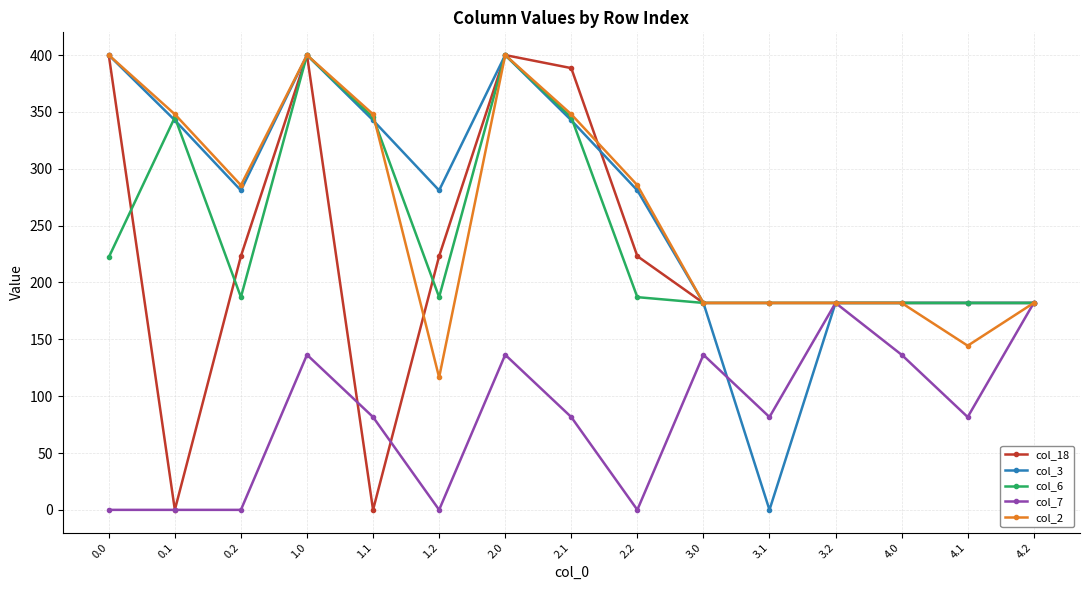

Between 0.1 and 1.0, which series saw the biggest shift?

col_18